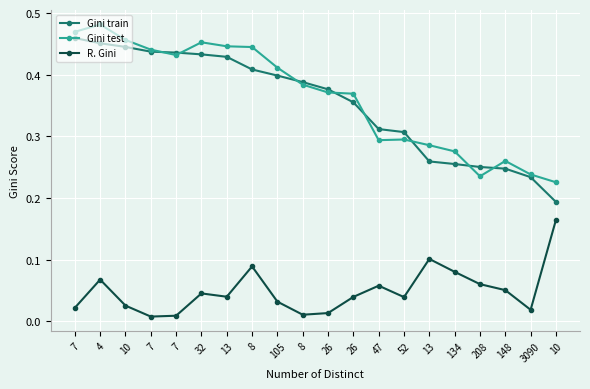

How many lines are shown in the chart?

3